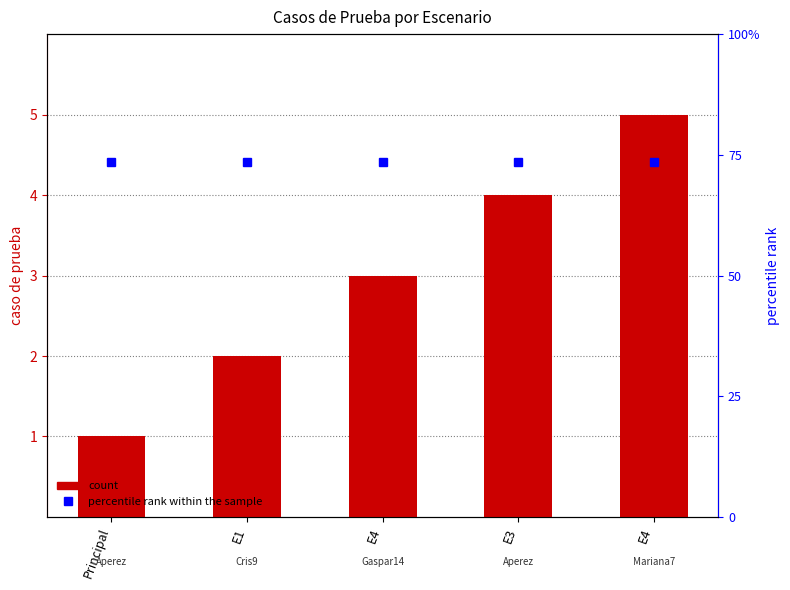

True or false: percentile rank within the sample has a value of 847 at Principal.

False